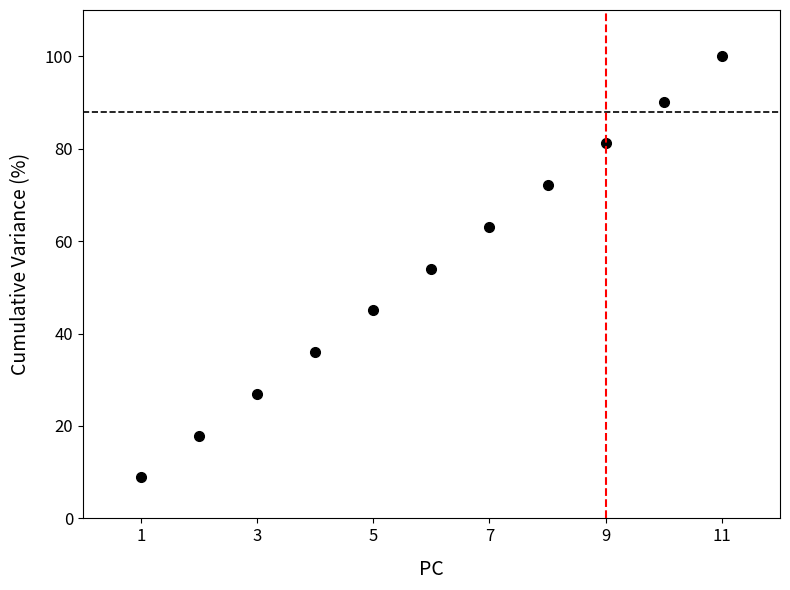

What is the sum of all values?

595.2